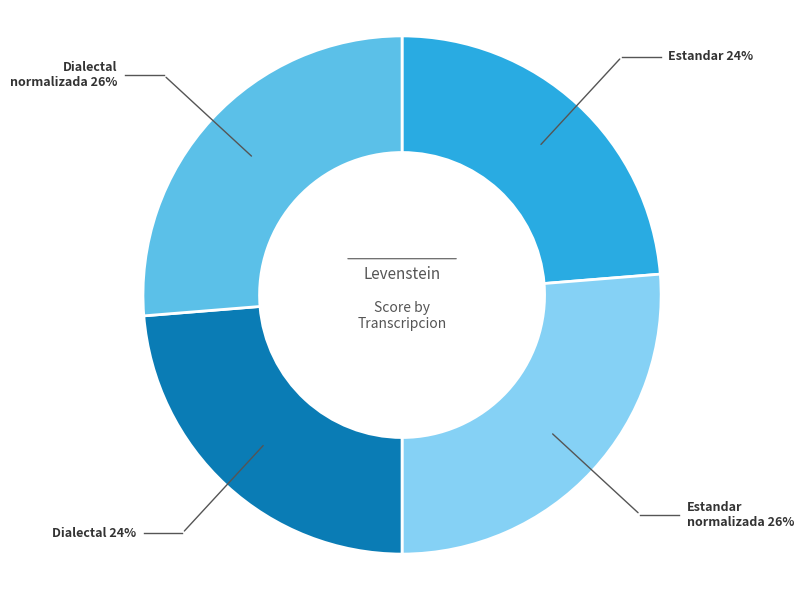

Does any single category account for the majority?

No